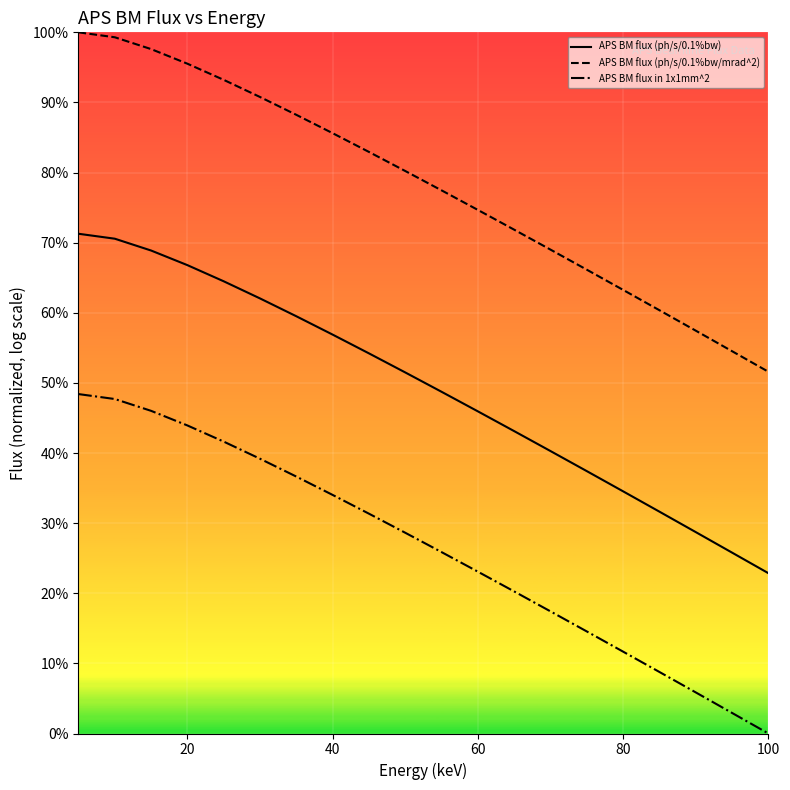

What are all the series names shown in the legend?

APS BM flux (ph/s/0.1%bw), APS BM flux (ph/s/0.1%bw/mrad^2), APS BM flux in 1x1mm^2